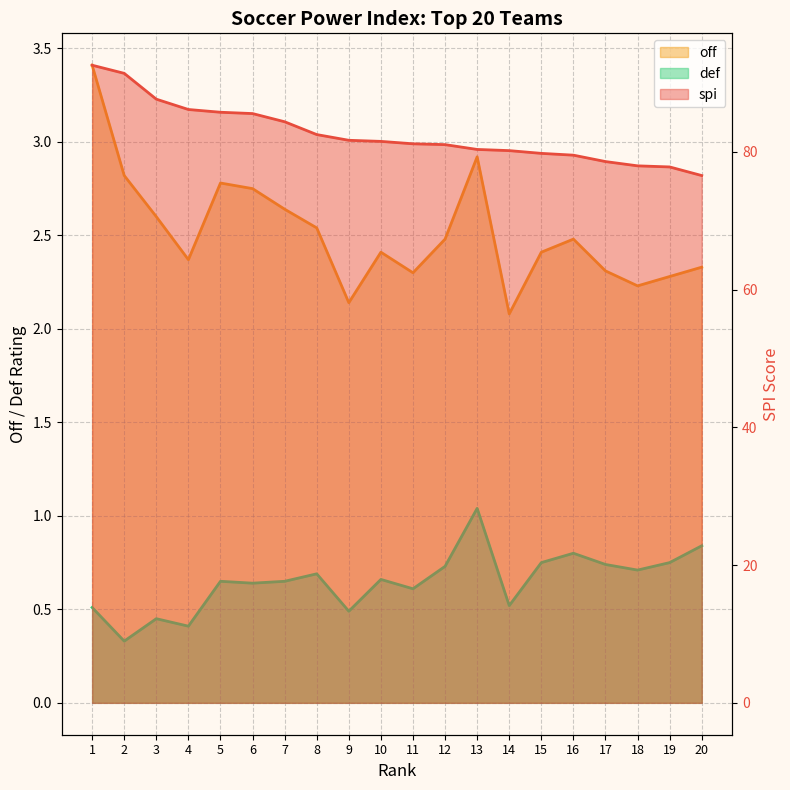

Reading left to right, transcribe all the data shown in this chart.

off: 1=3.4	2=2.8	3=2.6	4=2.4	5=2.8	6=2.8	7=2.6	8=2.5	9=2.1	10=2.4	11=2.3	12=2.5	13=2.9	14=2.1	15=2.4	16=2.5	17=2.3	18=2.2	19=2.3	20=2.3
def: 1=0.5	2=0.3	3=0.5	4=0.4	5=0.7	6=0.6	7=0.7	8=0.7	9=0.5	10=0.7	11=0.6	12=0.7	13=1.0	14=0.5	15=0.8	16=0.8	17=0.7	18=0.7	19=0.8	20=0.8
spi: 1=92.6	2=91.4	3=87.7	4=86.2	5=85.8	6=85.6	7=84.4	8=82.5	9=81.7	10=81.5	11=81.2	12=81.0	13=80.3	14=80.2	15=79.8	16=79.5	17=78.6	18=78.0	19=77.8	20=76.6